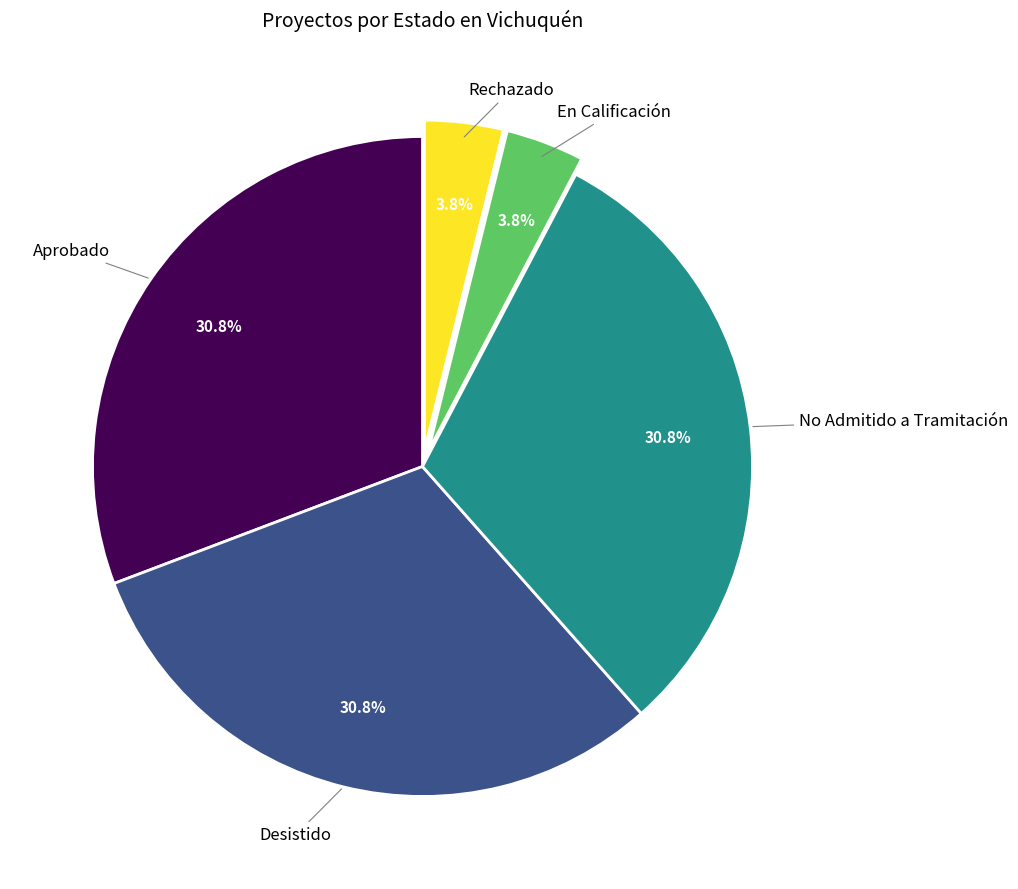

Does any single category account for the majority?

No